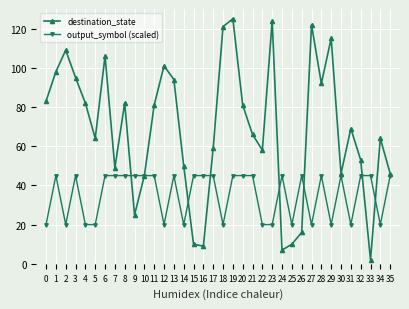

At which category is the sum across all series the highest?

19